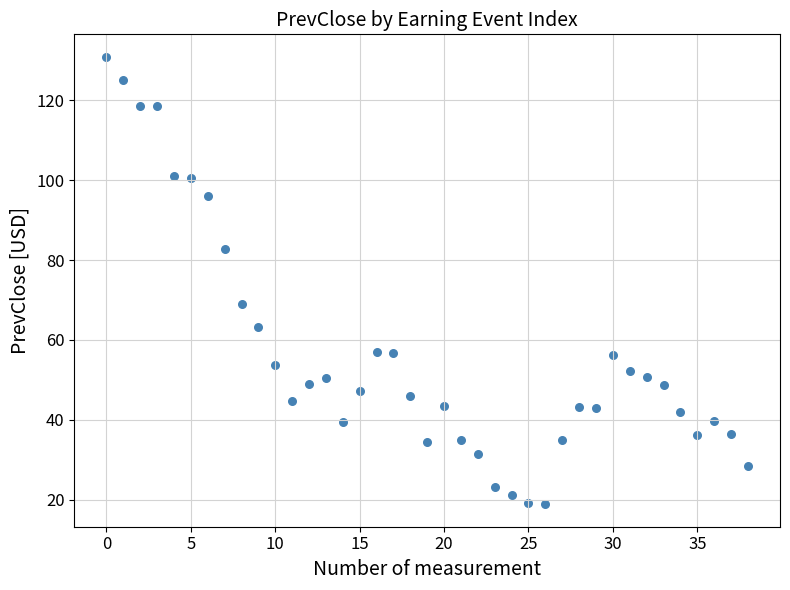

What Y value in the scatter plot is closest to 74?

69.0